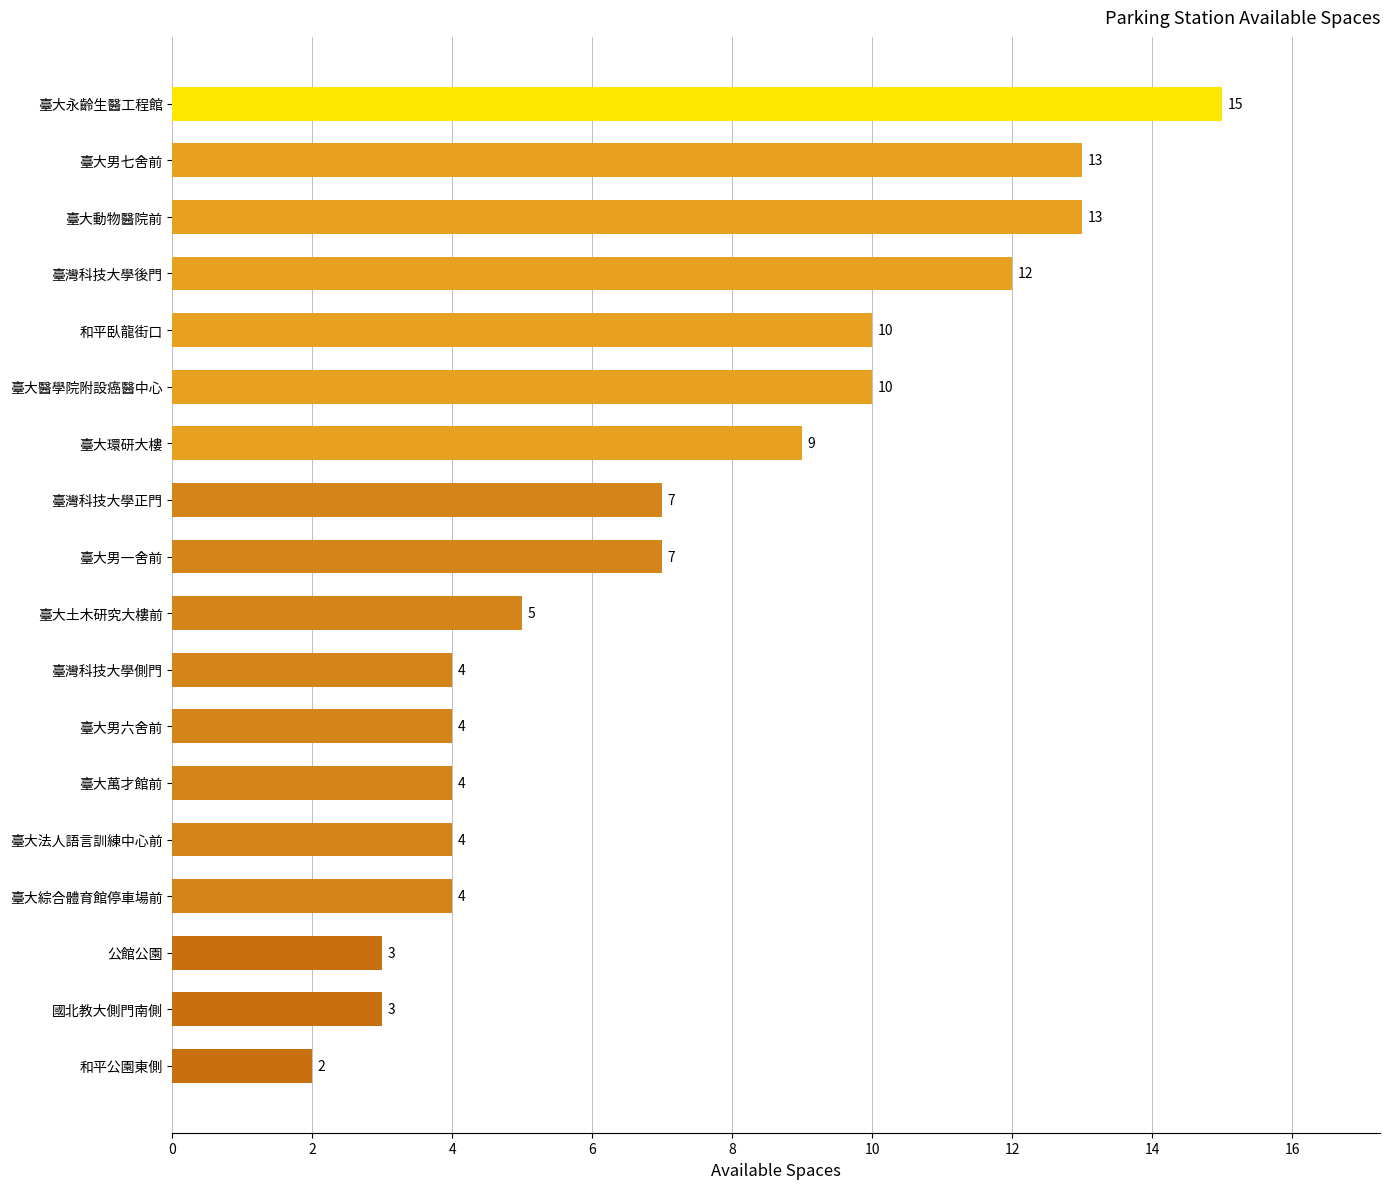

What is the difference between the maximum and second lowest values?

12